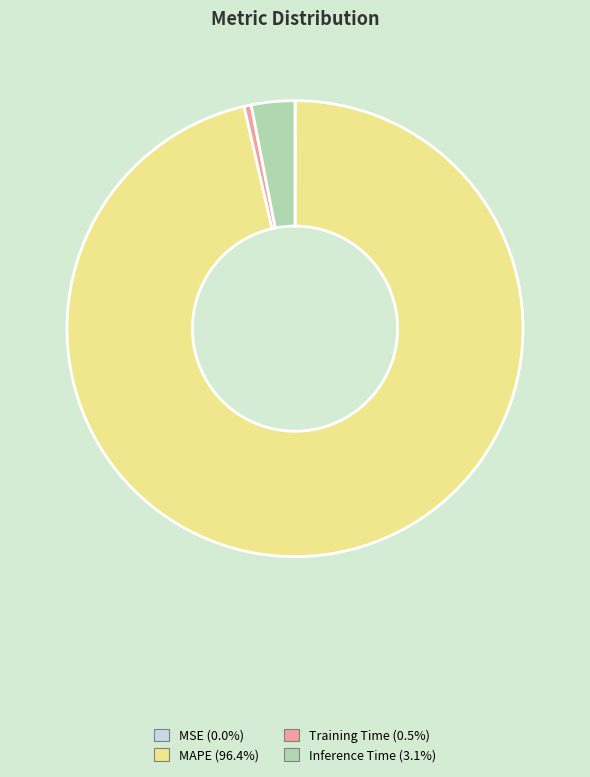

Is there a majority slice in this chart?

Yes